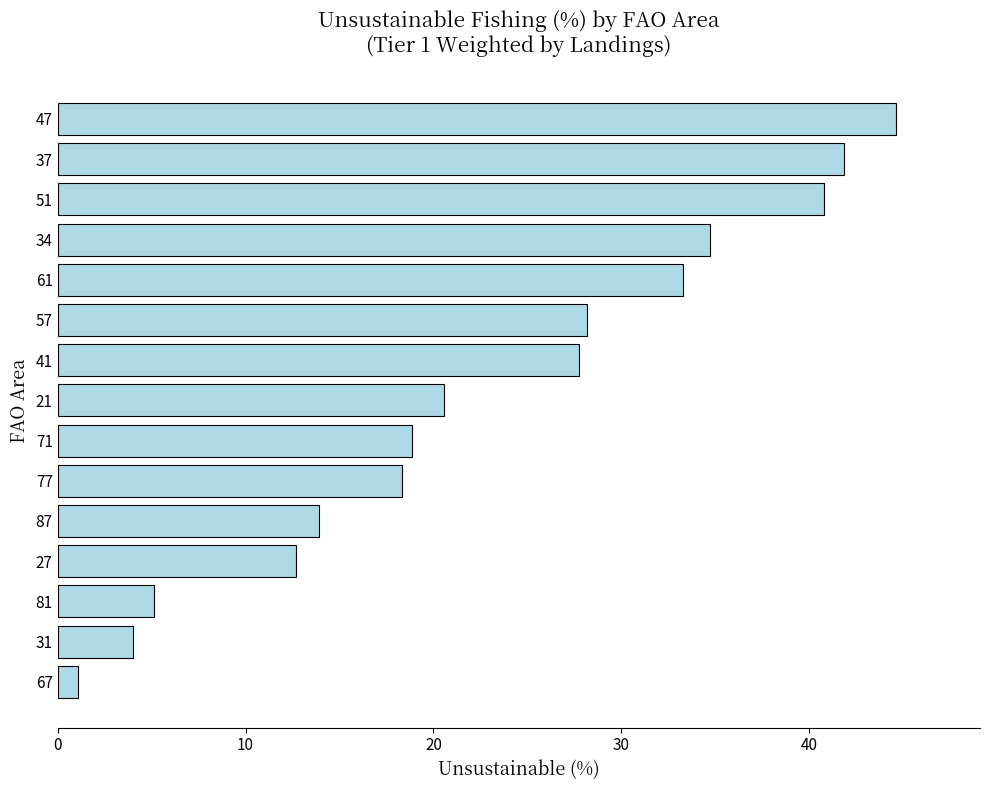

Between 27 and 77, which is larger?

77